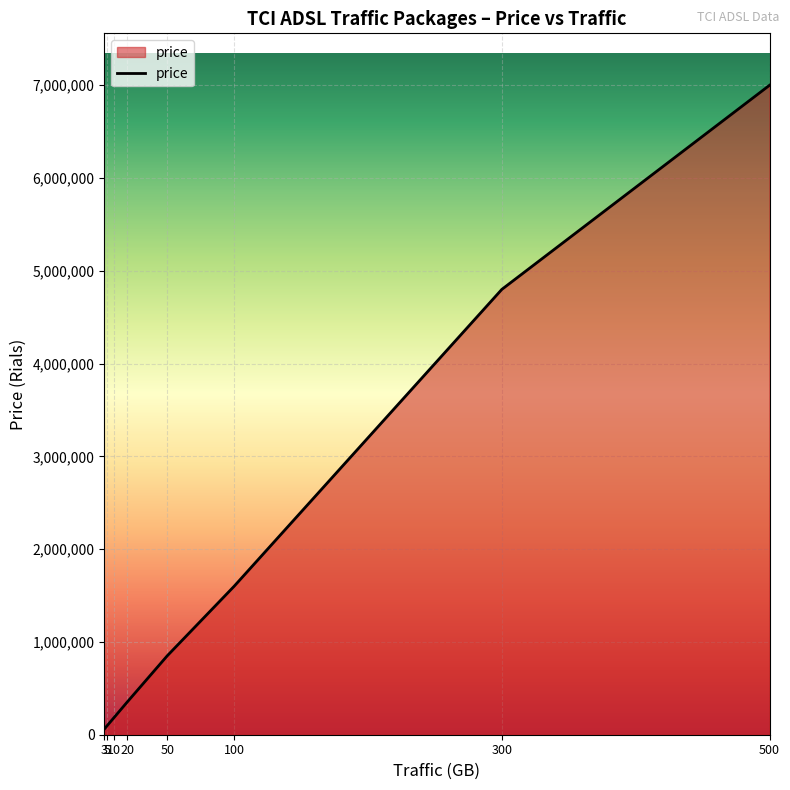

Reading left to right, transcribe all the data shown in this chart.

3=60000	5=95000	10=180000	20=350000	50=850000	100=1600000	300=4800000	500=7000000